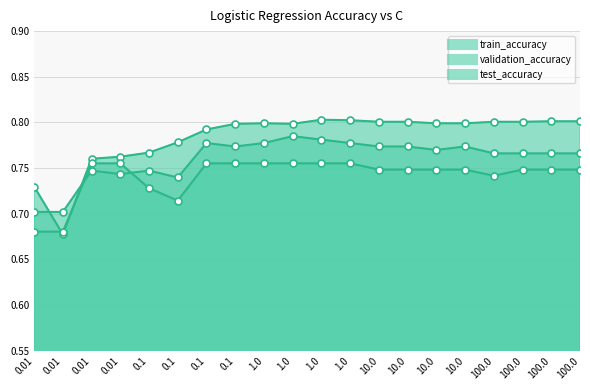

Which series reaches the minimum Y coordinate?

train_accuracy